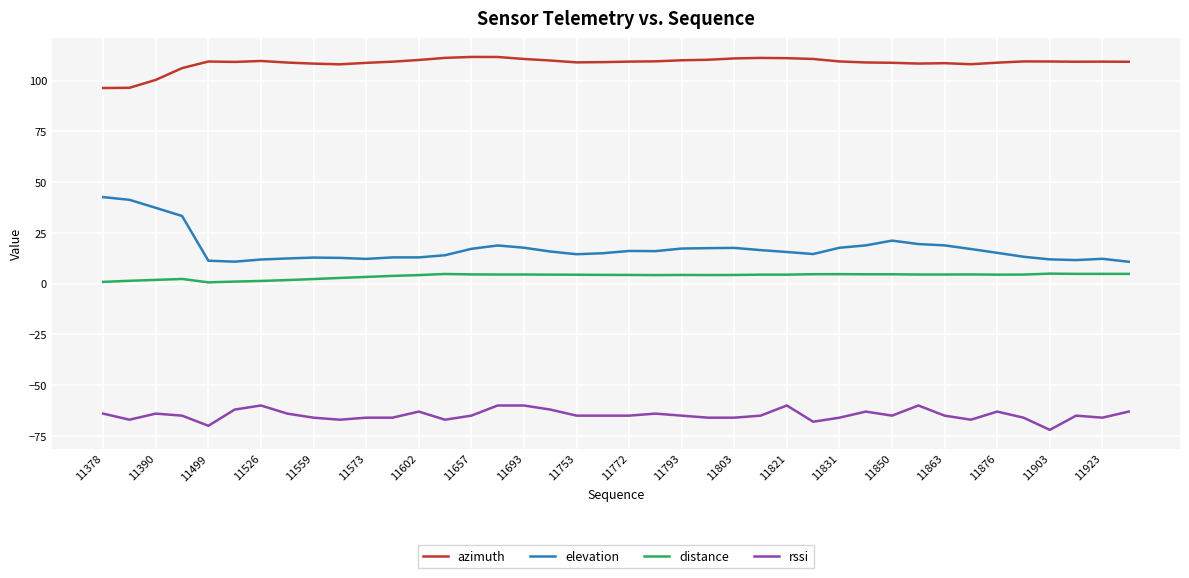

True or false: elevation and azimuth intersect in this chart.

False